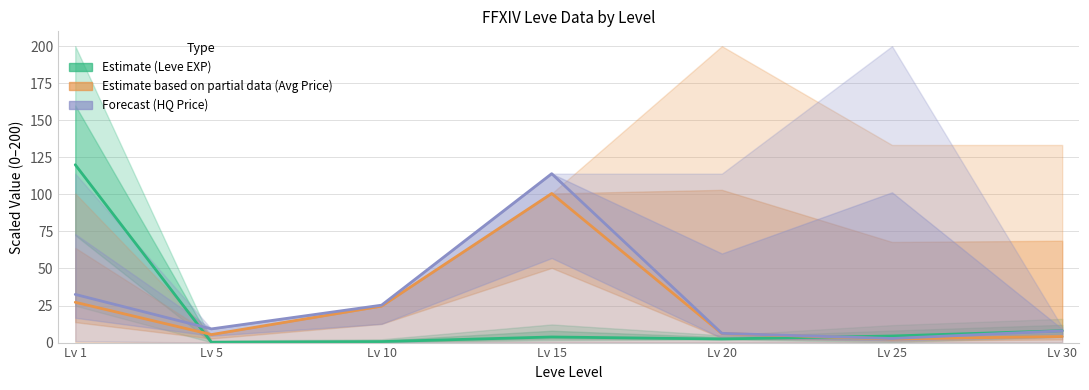

What is the average value of the Forecast (HQ Price) series?

28.3